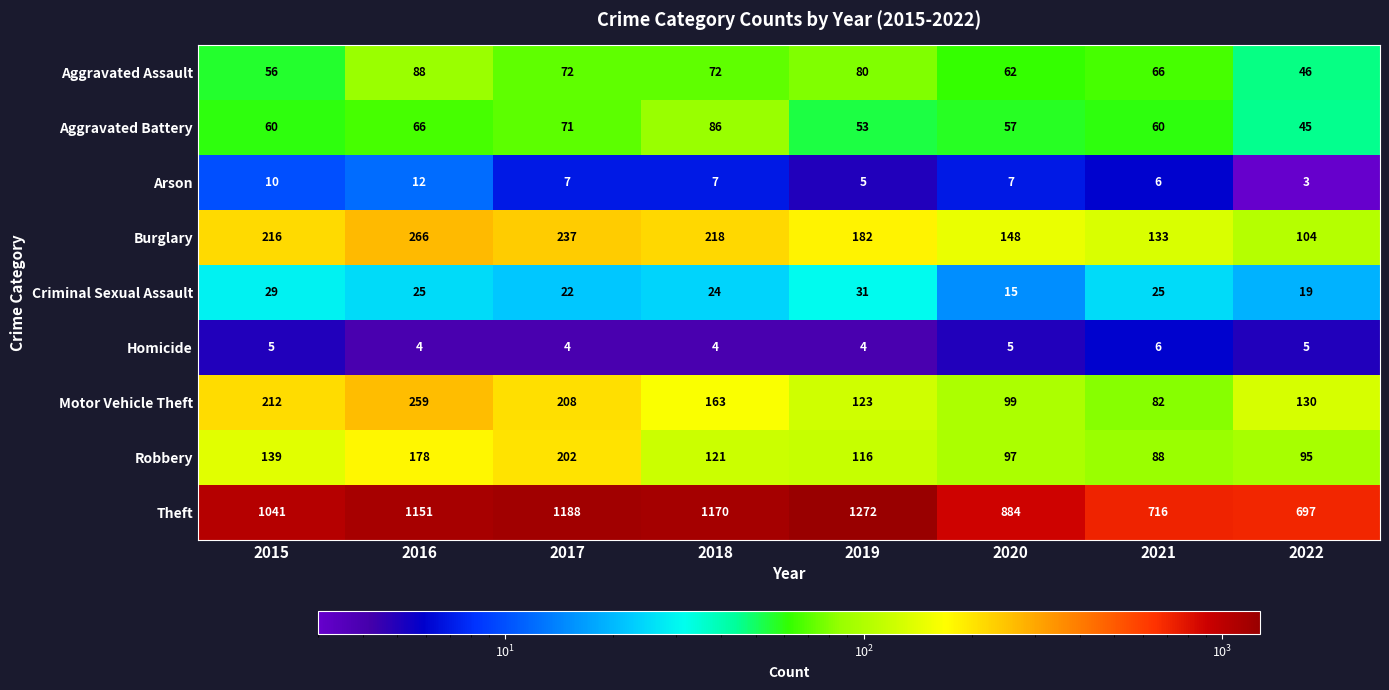

Count the number of data series in this chart.

9